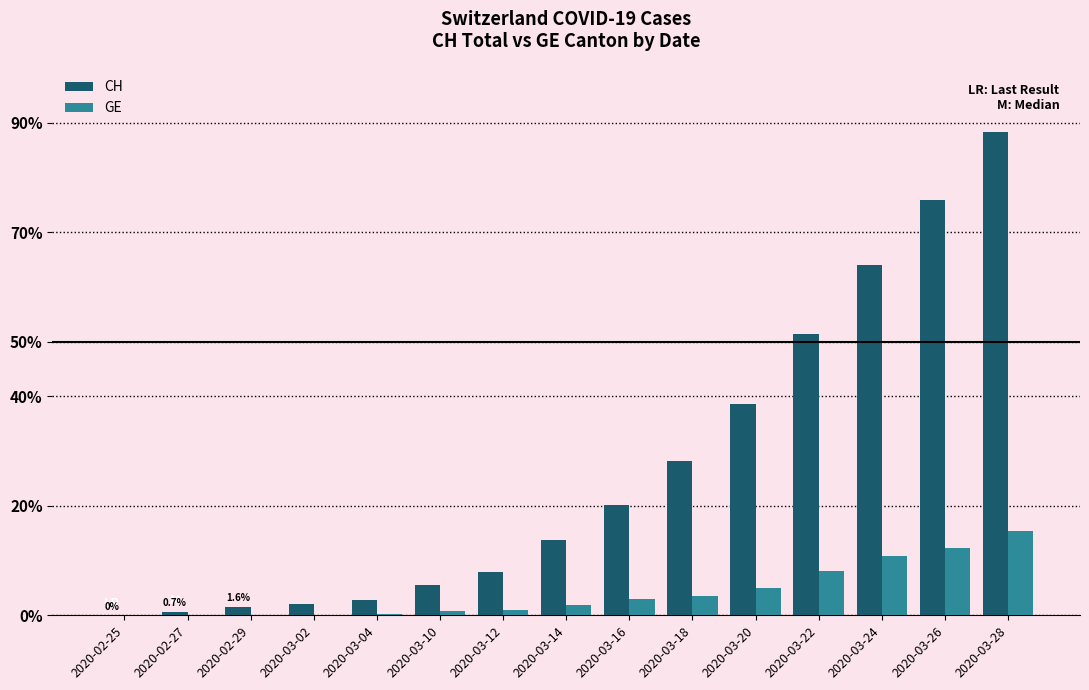

What are all the series names shown in the legend?

CH, GE